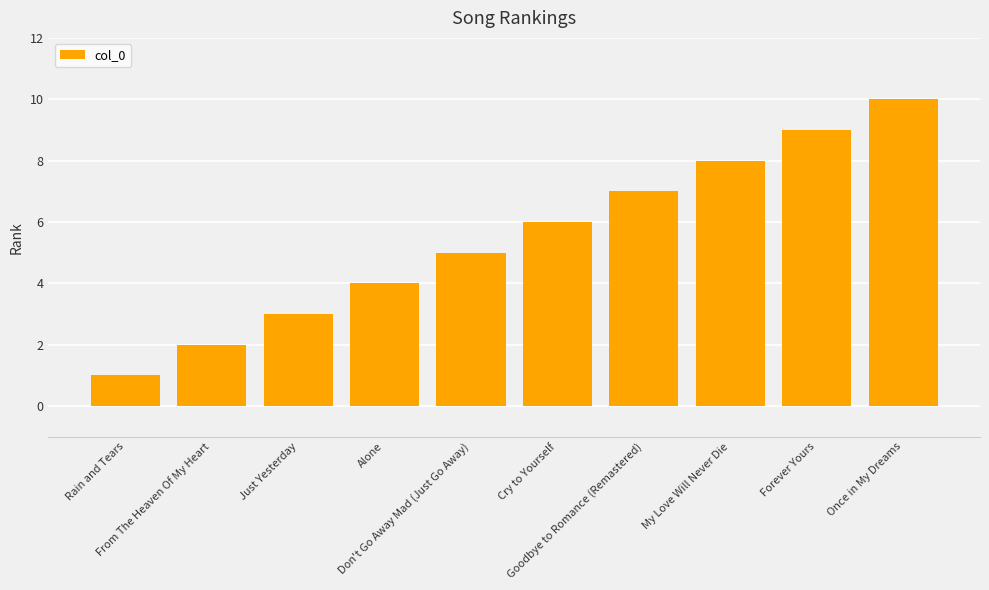

What is the value of the 1st bar from the left?

1